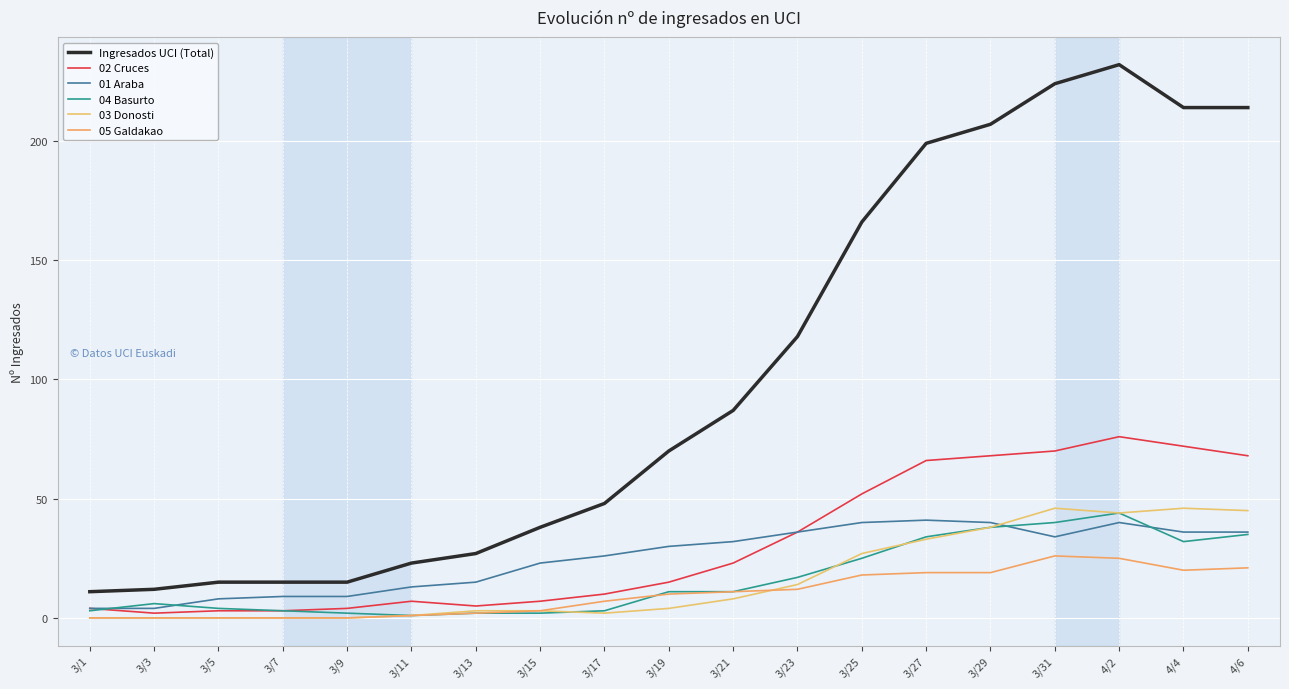

The 02 Cruces series shows 3 at 3/5. True or false?

True